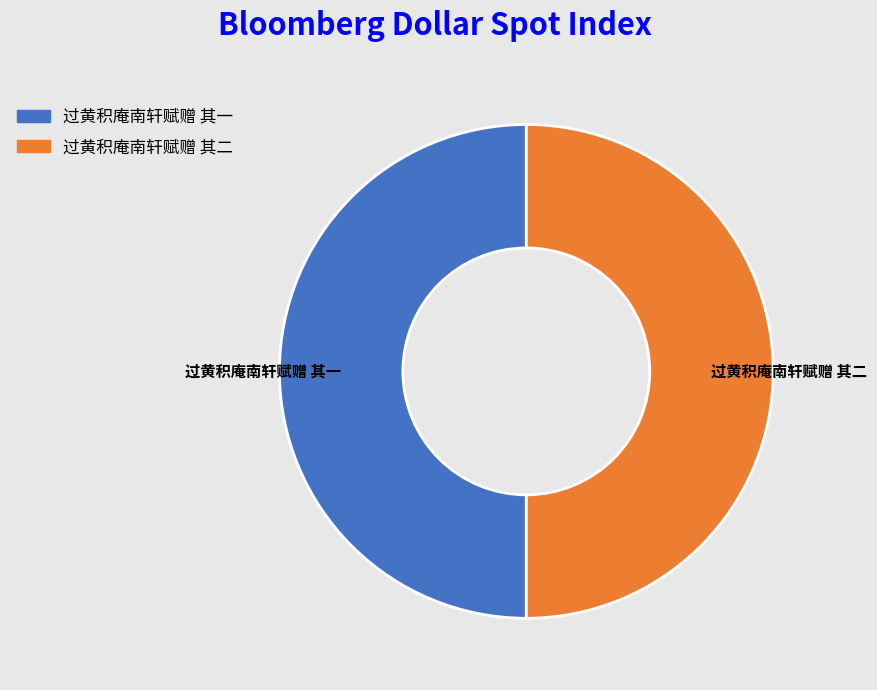

How many slices are in this pie chart?

2